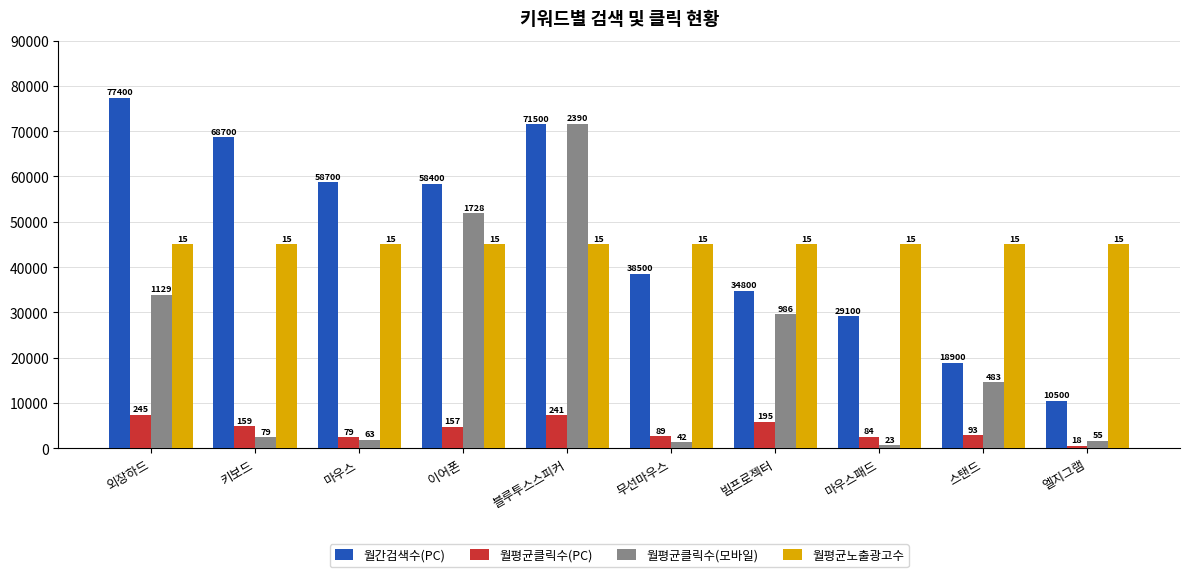

Where is 월평균노출광고수 nearest to the value 45000?

외장하드